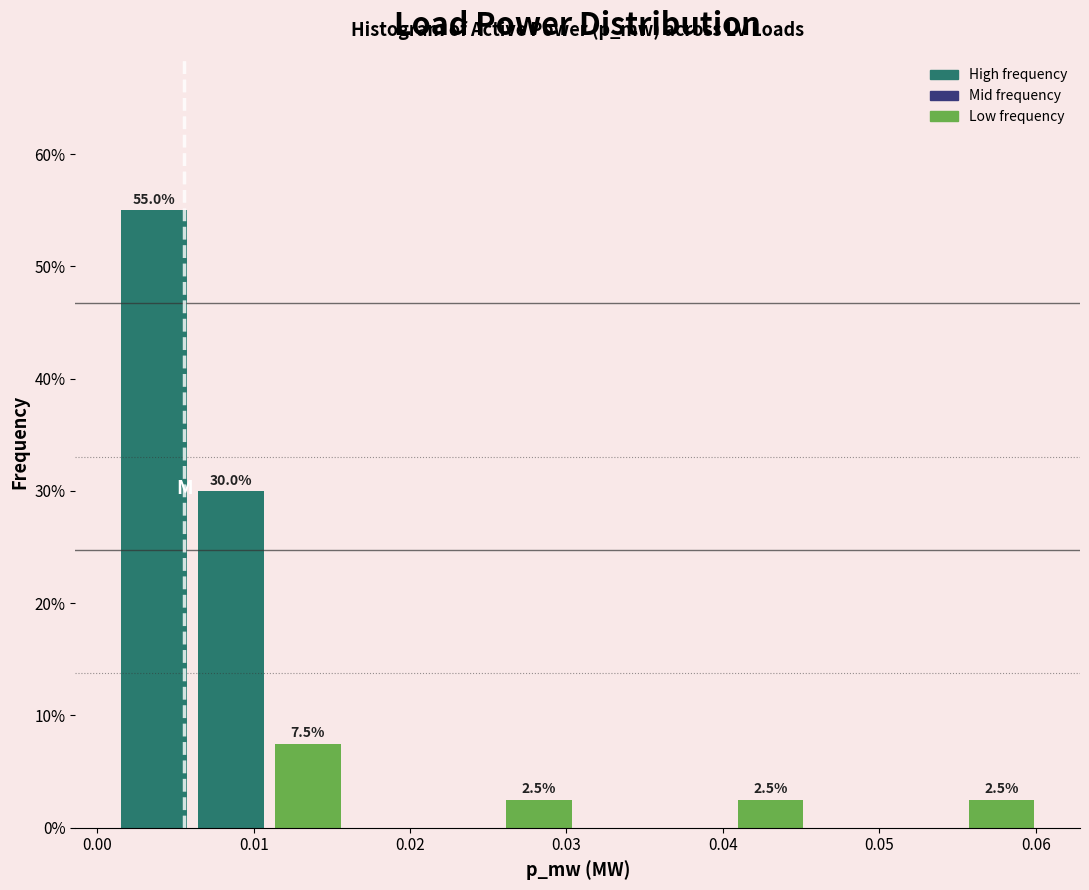

Over which range of the x-axis is the bar tallest?

0.001 to 0.006